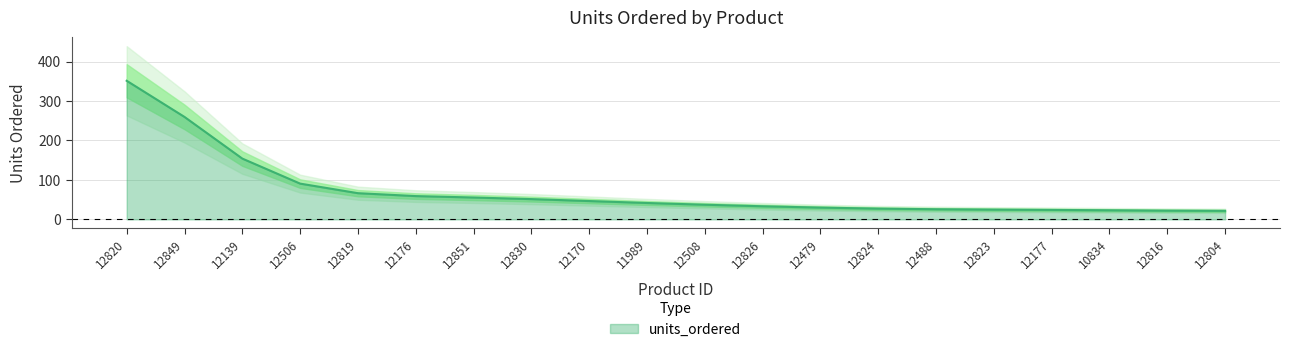

True or false: units_ordered has a value of 22.9 at 12506.

False